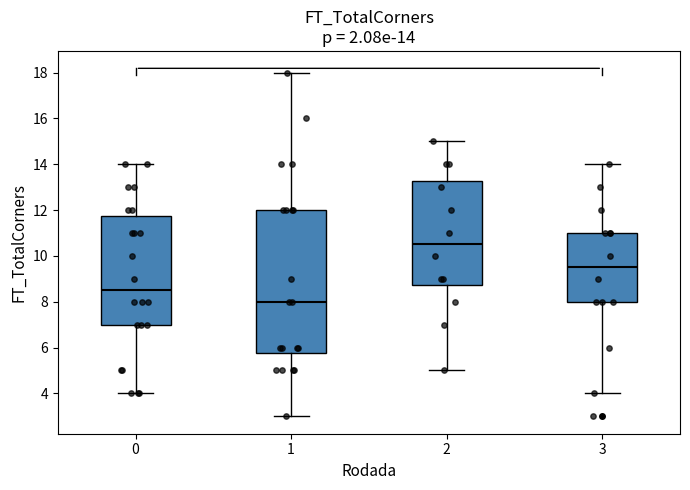

Which box is the tallest, from its lower edge to its upper edge?

1